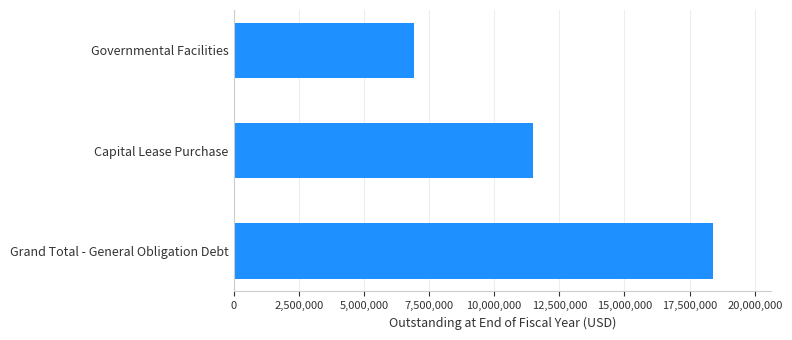

Count the number of categories in the chart.

3